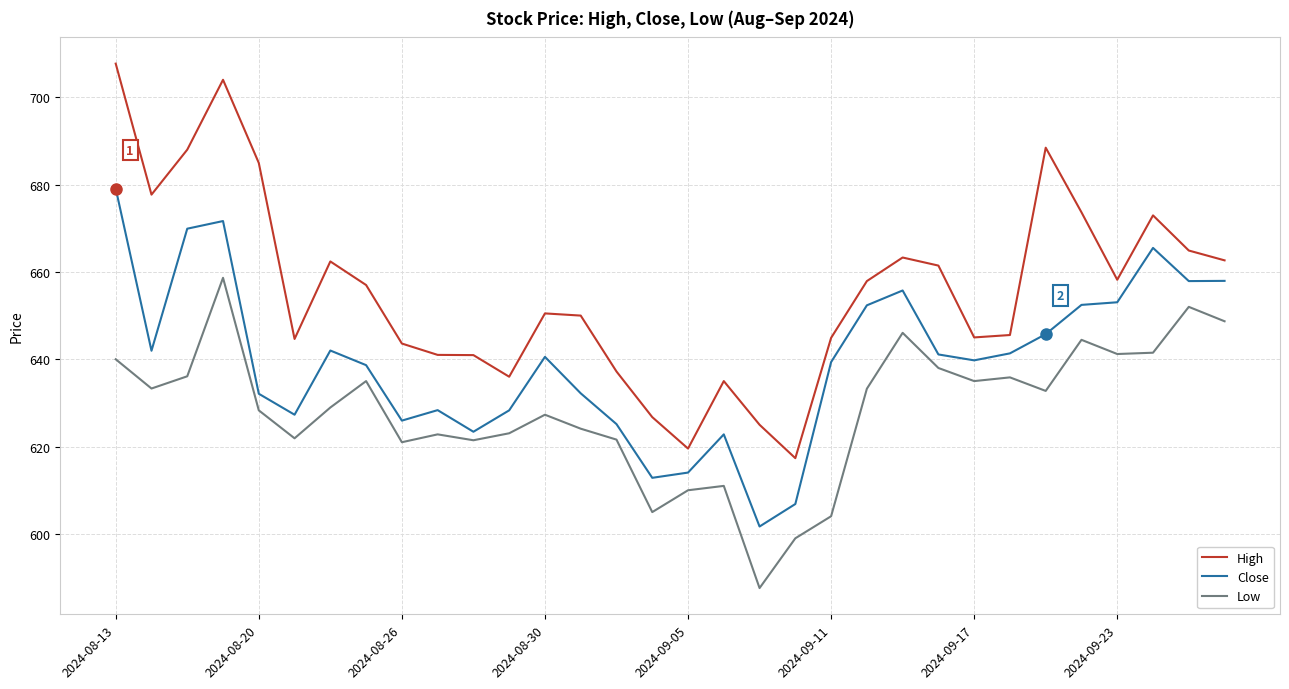

Which series has the largest range (max minus min)?

High